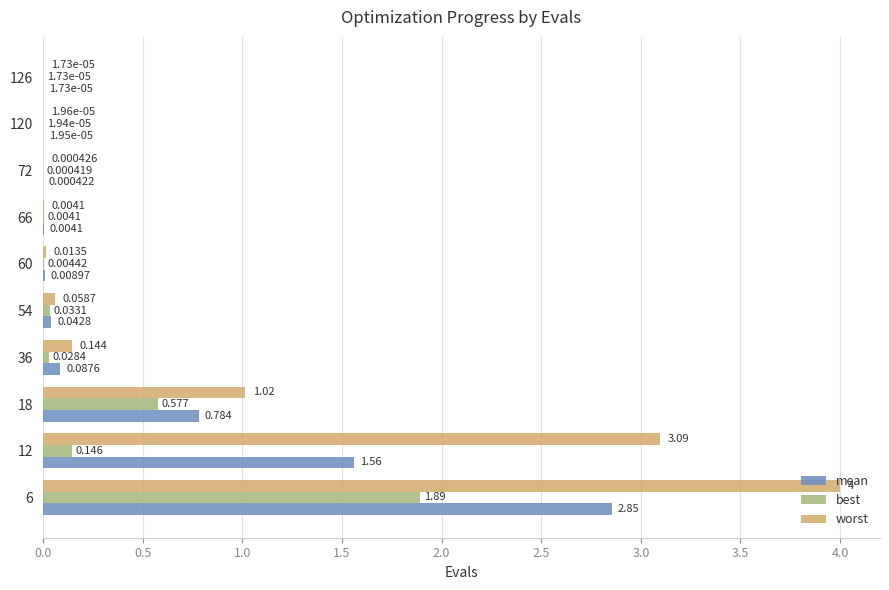

Between 36 and 72, which series saw the biggest shift?

worst